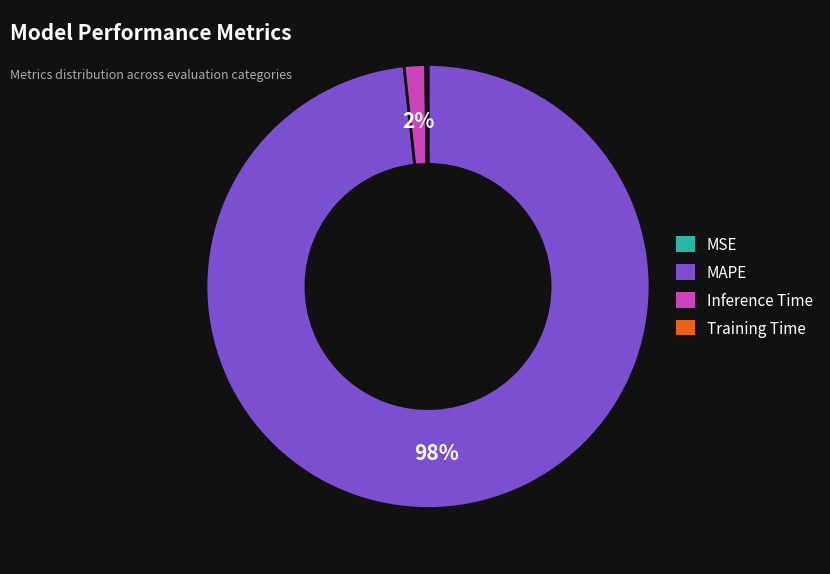

The MAPE slice represents 98% of the pie. True or false?

True